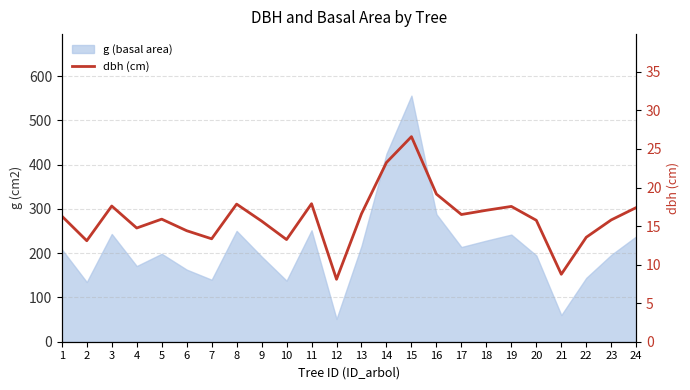

List the labels in order of value, largest first.

15, 14, 16, 11, 8, 3, 19, 24, 18, 13, 17, 1, 5, 23, 20, 9, 4, 6, 22, 7, 10, 2, 21, 12